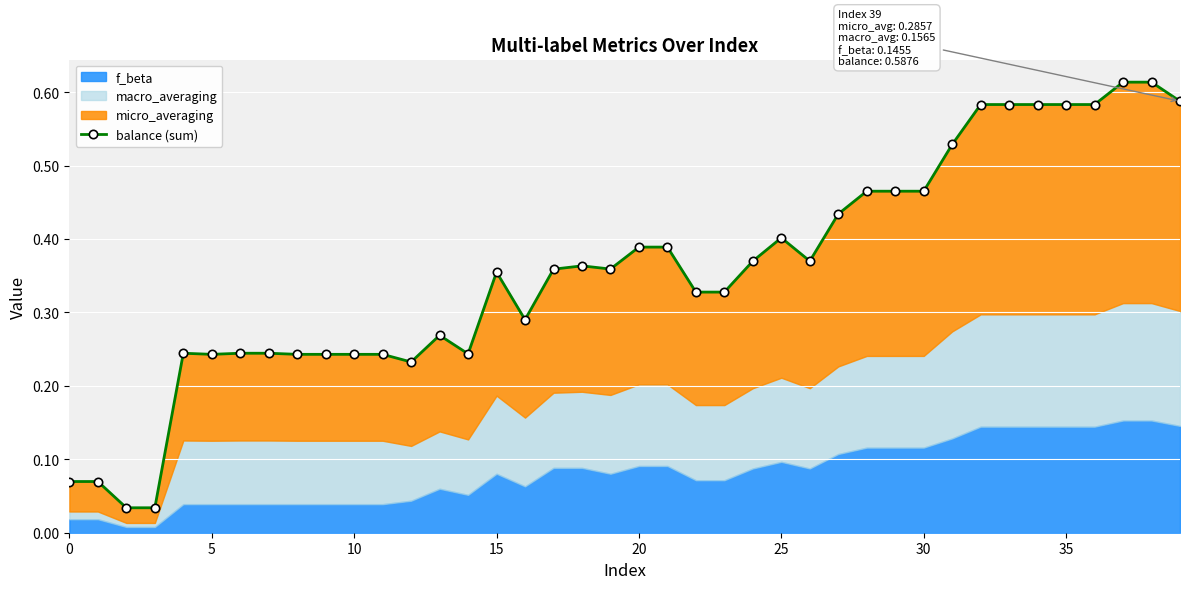

What is the label of the 20th point from the left?

19